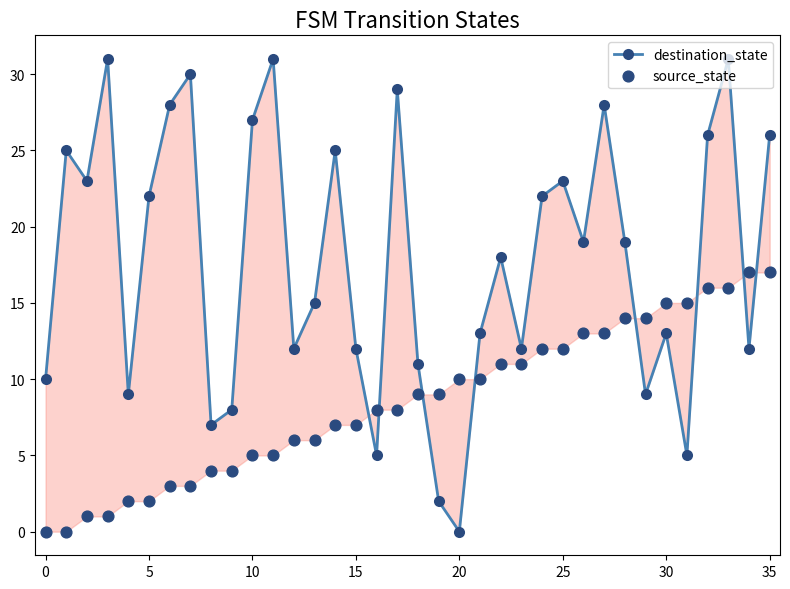

Is the value of source_state at 18 greater than the value of destination_state at 18?

No